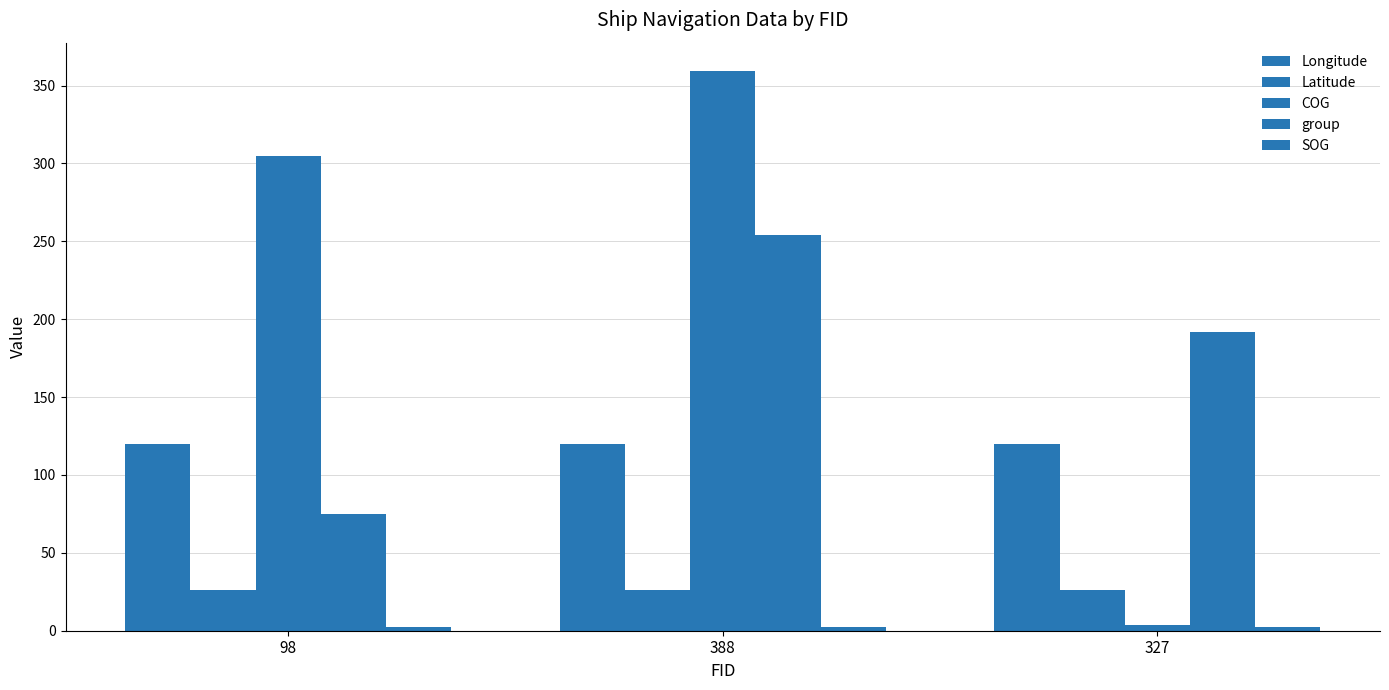

What is the difference between the highest and lowest values at 388?

357.3